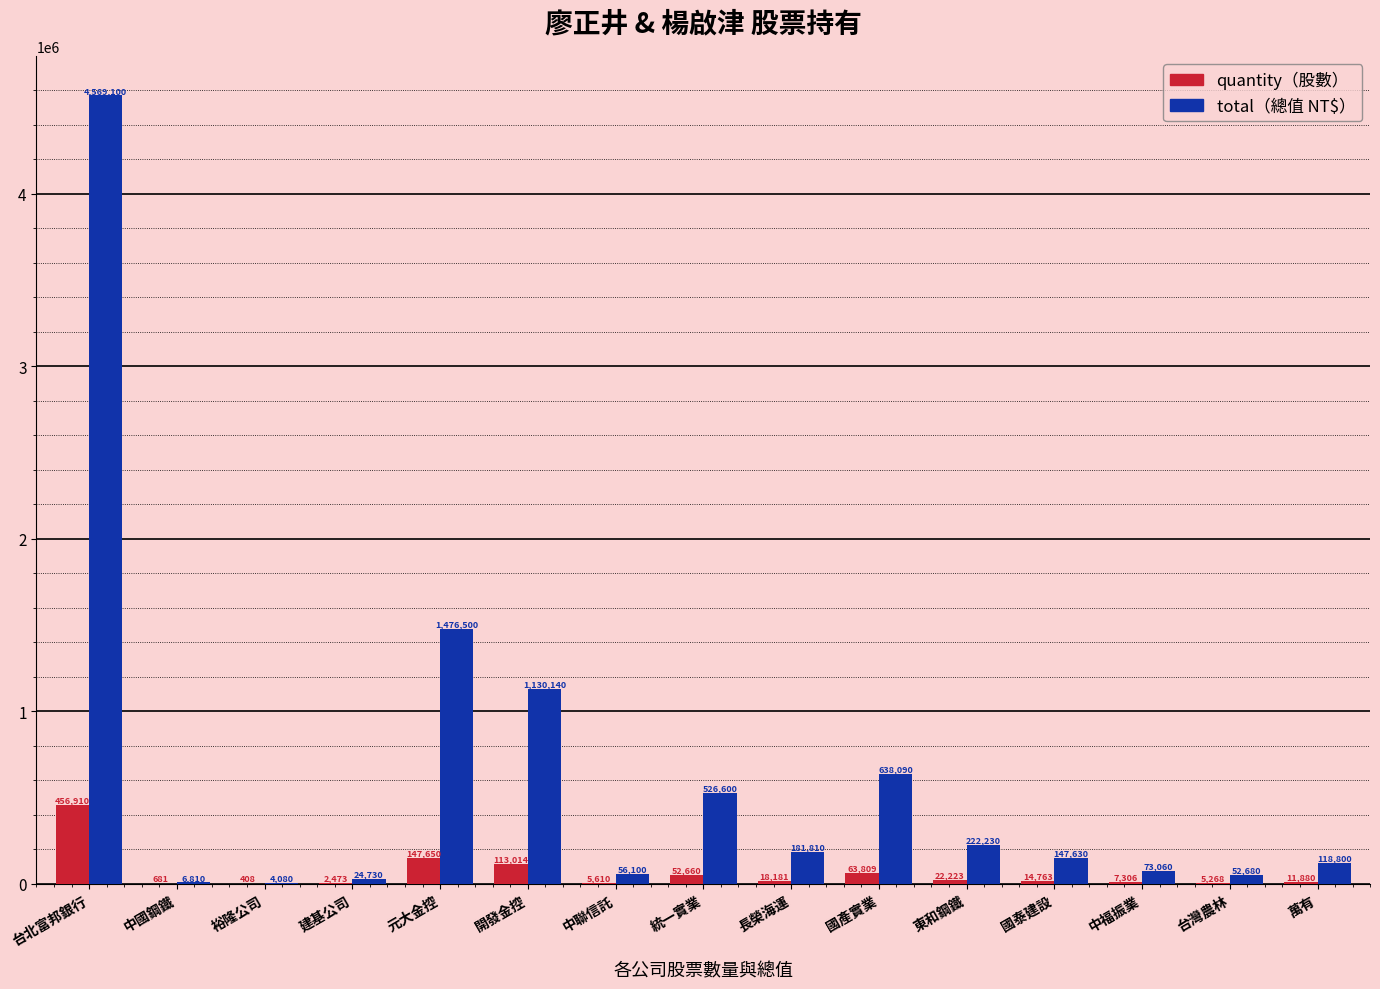

What is the total value across all series at 國產實業?

701899